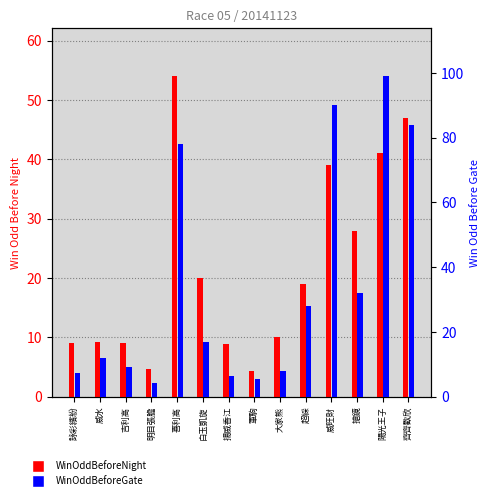

Between 威水 and 大家熊, which is larger?

大家熊